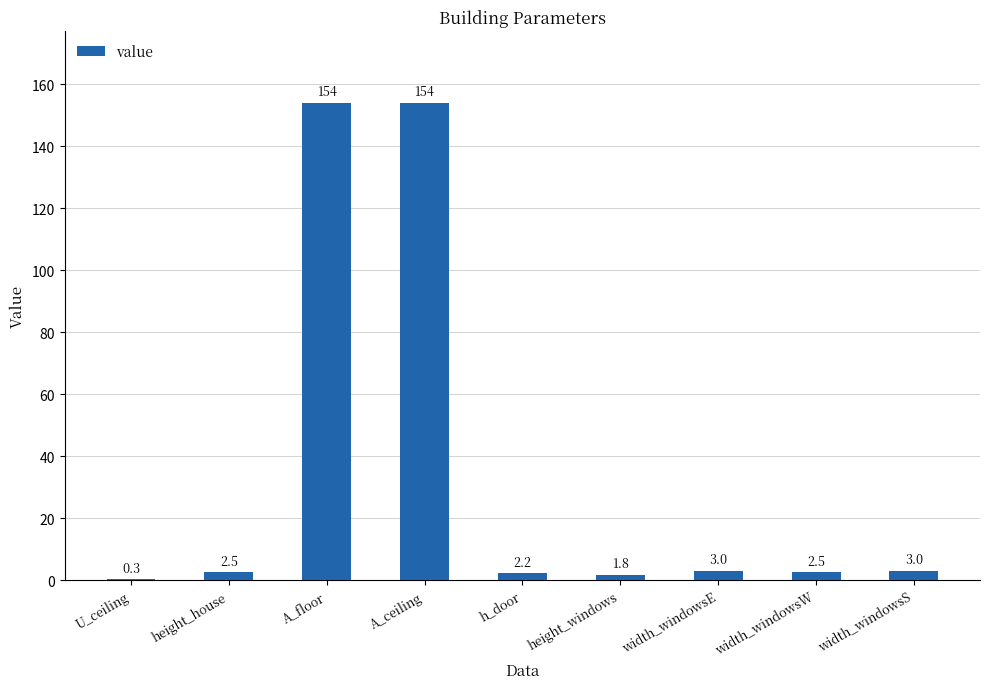

What is the greatest value displayed?

154.0